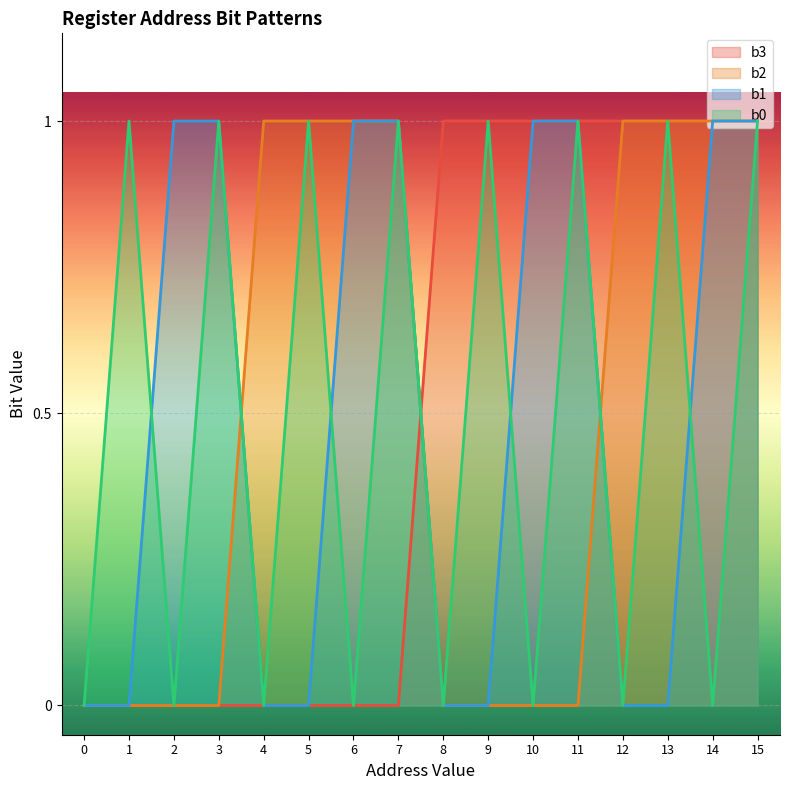

What are all the series names shown in the legend?

b3, b2, b1, b0